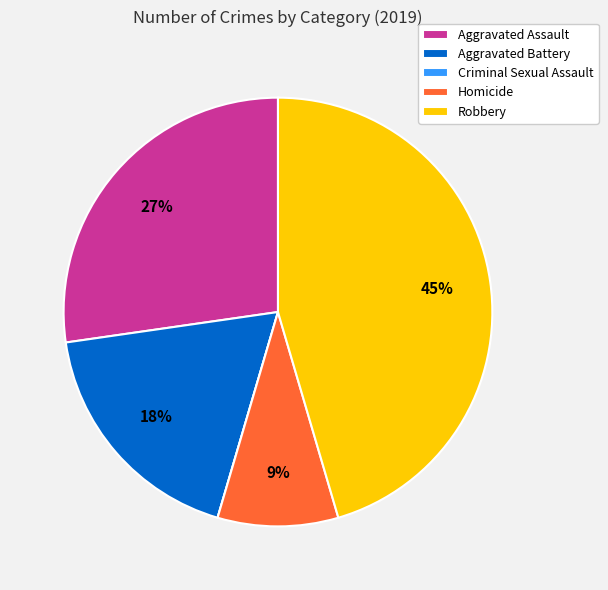

What percentage is the Aggravated Battery slice, to the nearest percent?

18%